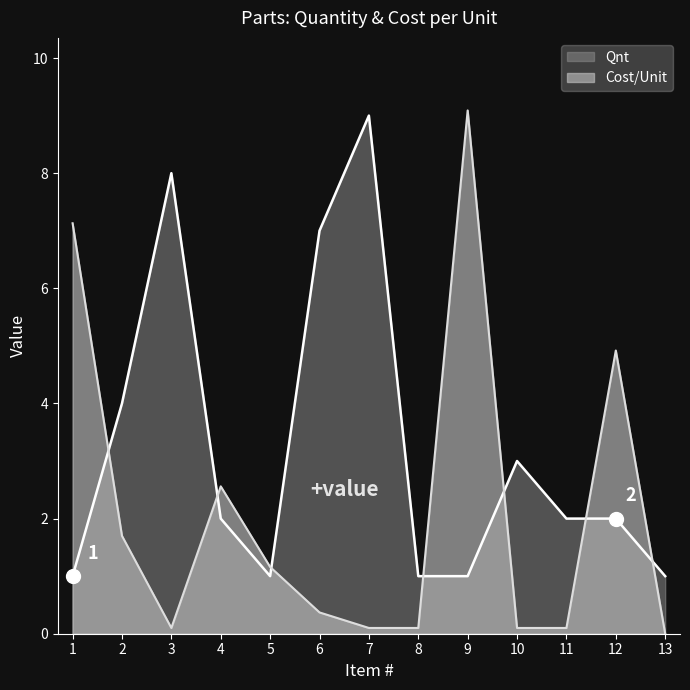

At which label does Qnt first exceed 2?

2